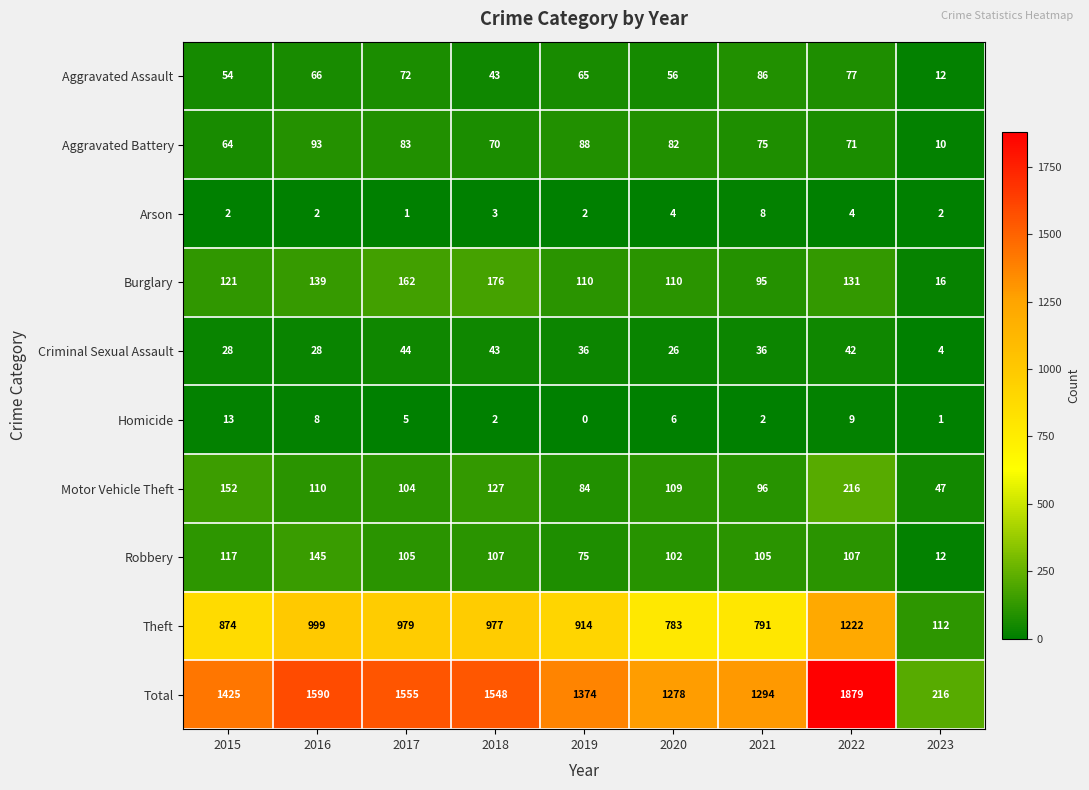

The value of Total at 2016 is 2701. True or false?

False